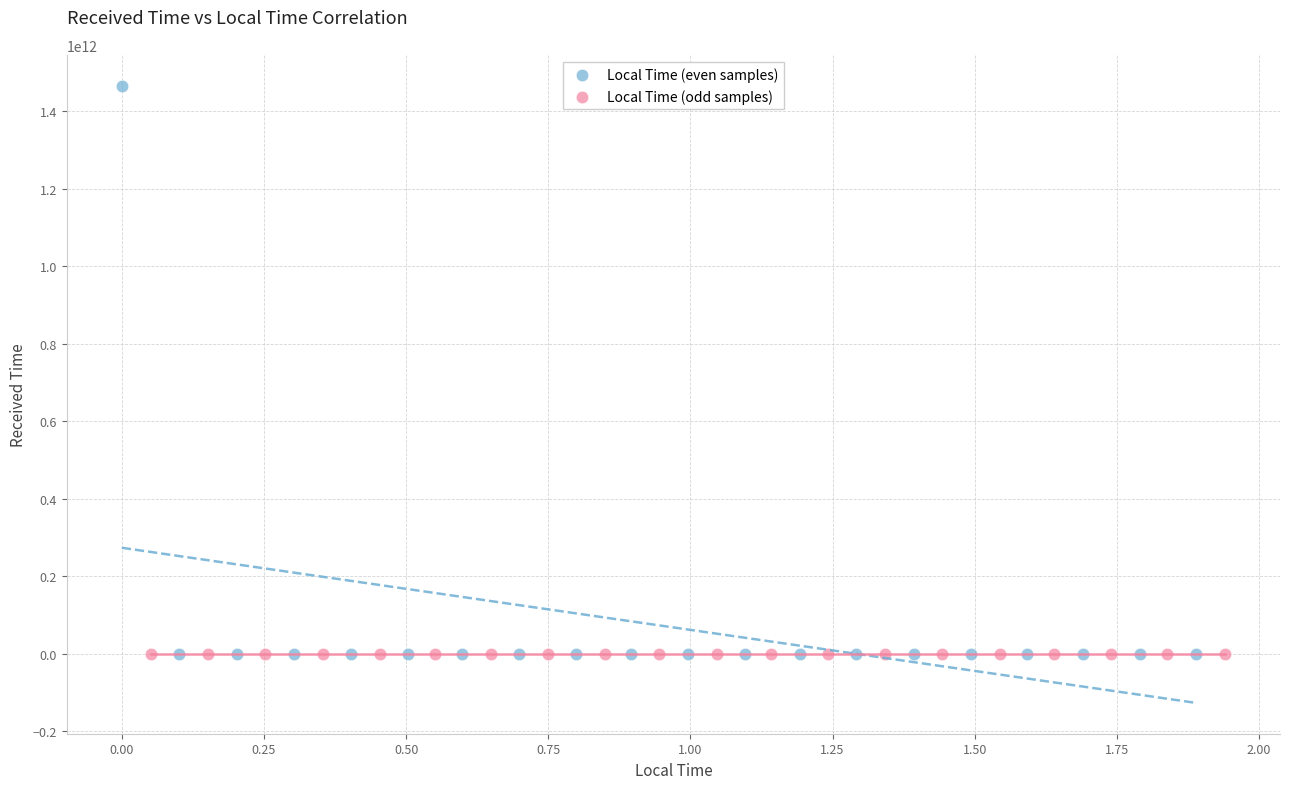

What are all the series names shown in the legend?

Local Time (even samples), Local Time (odd samples)